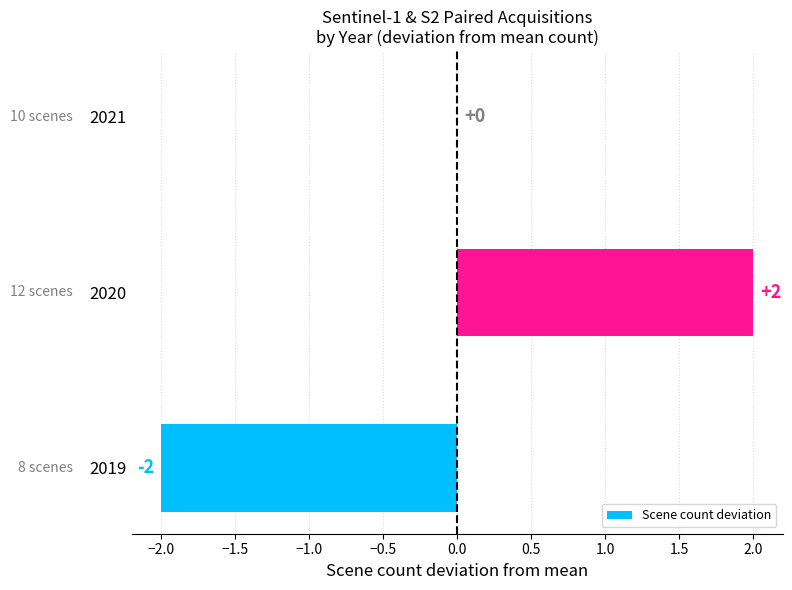

At which category does the chart reach its peak across all series?

2020